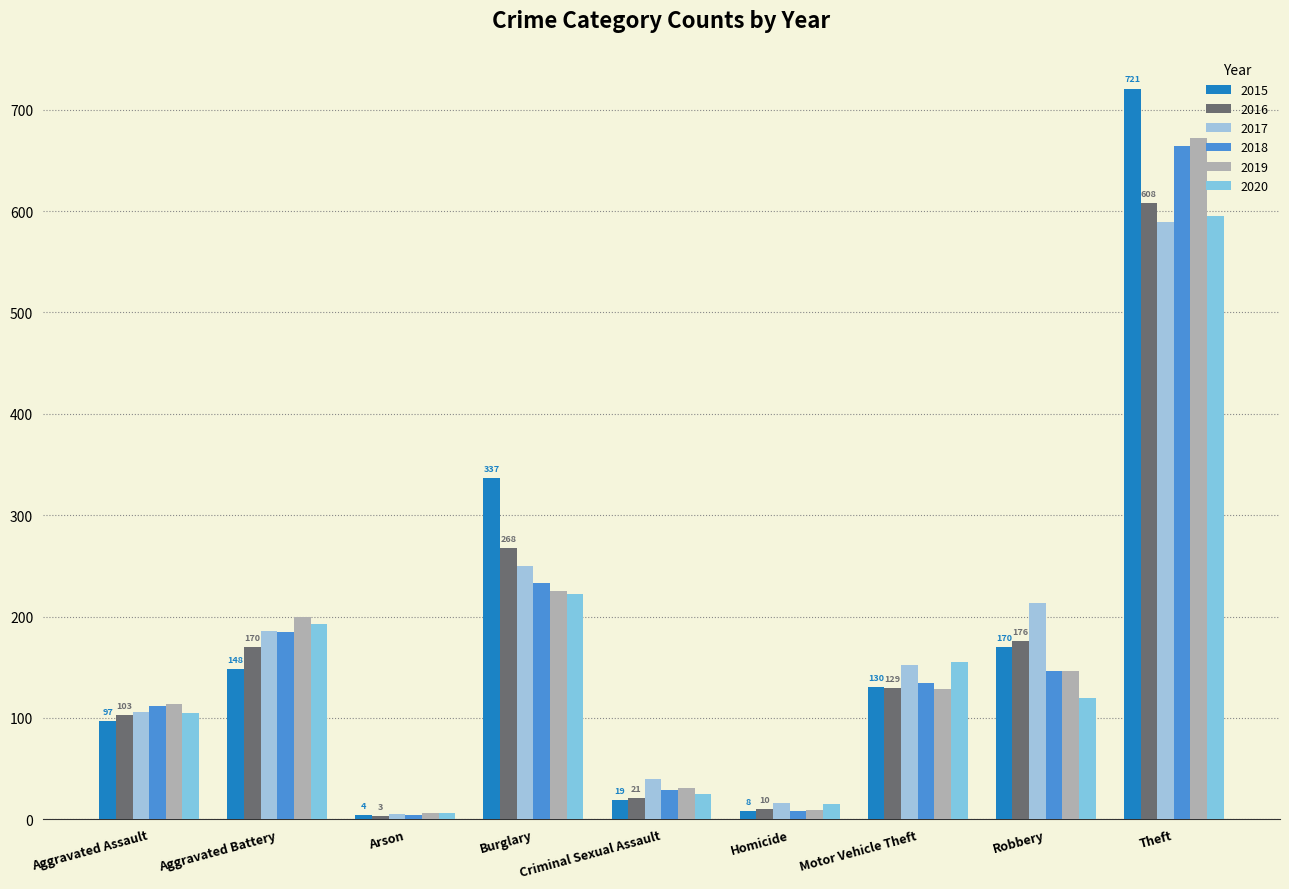

At which label is 2019 closest to 339?

Burglary